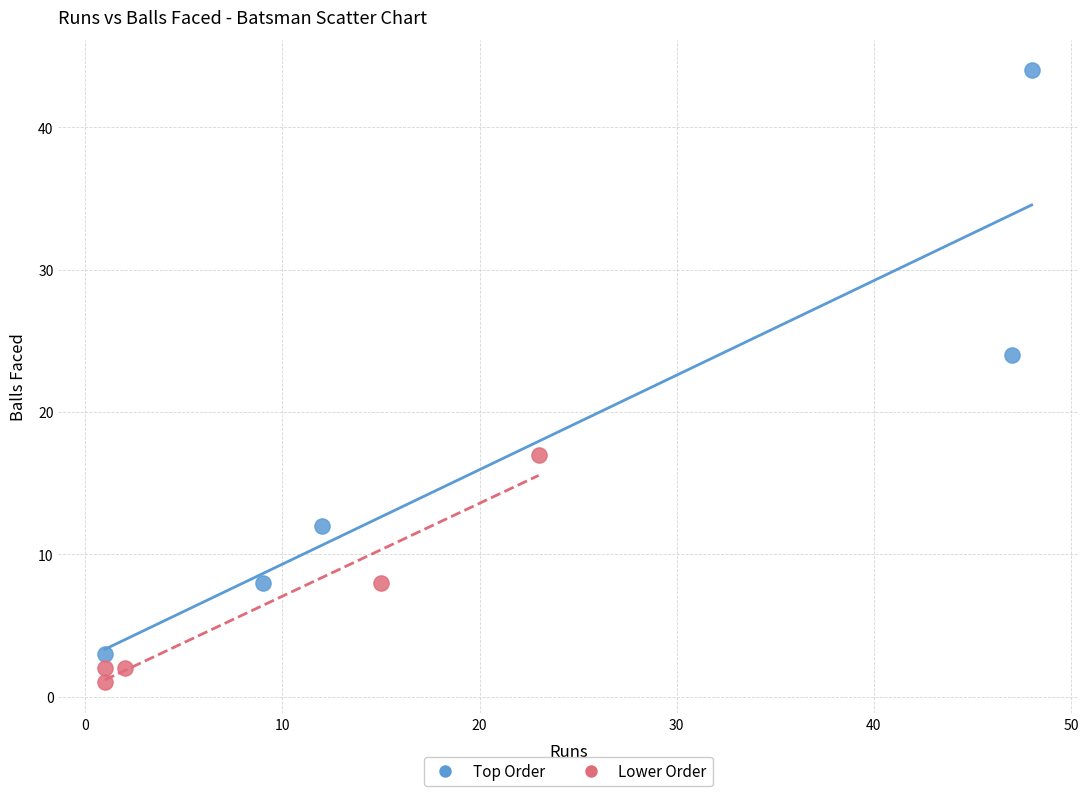

Which series contains the lowest Y value?

Lower Order